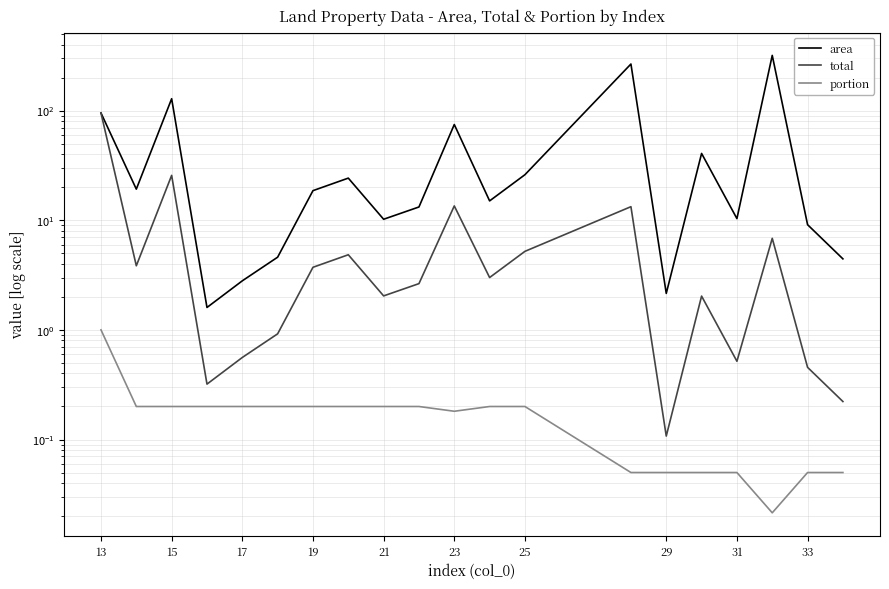

What is the value of the area point at the 6th from the left?

4.6